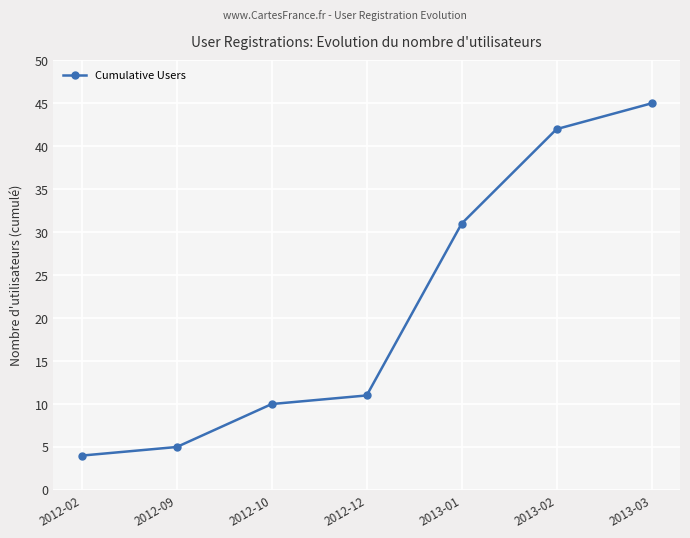

What is the difference between the values at 2012-09 and 2012-12?

6